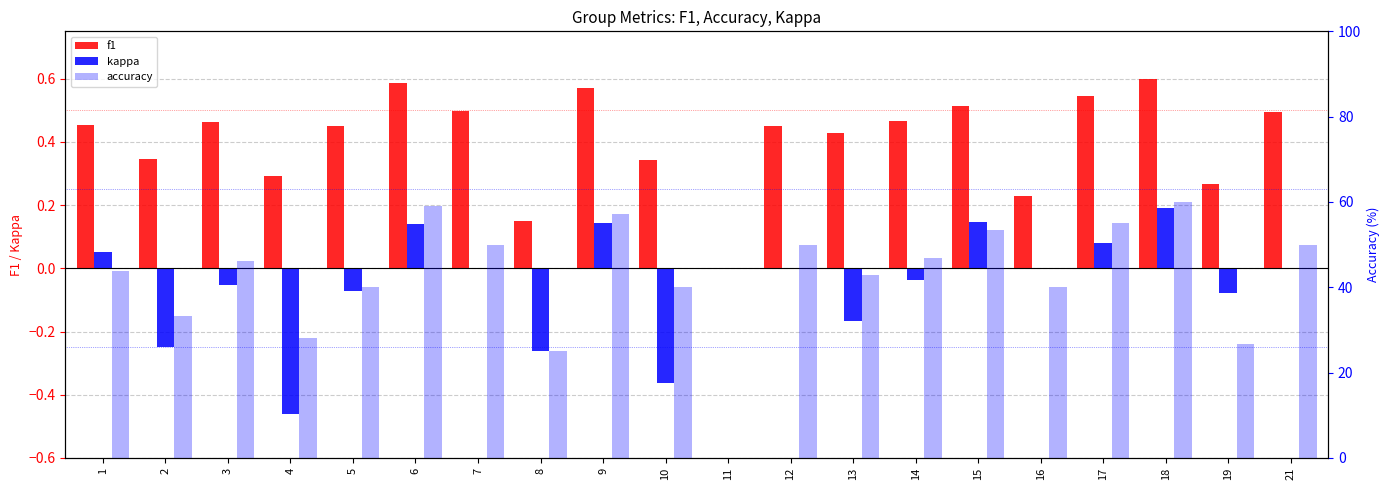

Which category has the highest value in the accuracy series?

18